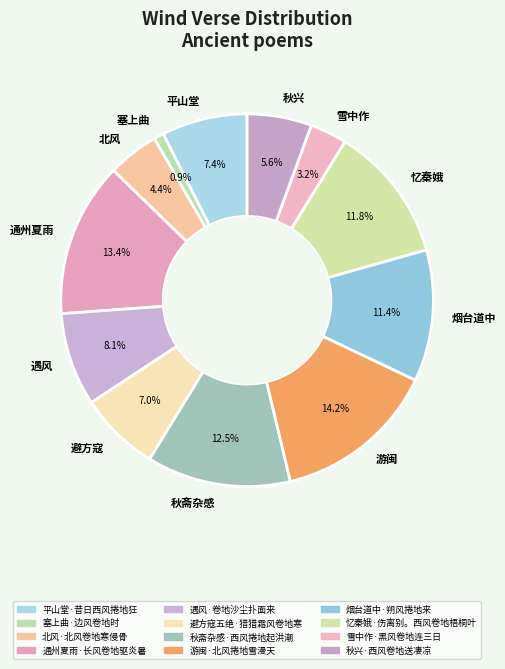

Count the number of slices in the pie.

12